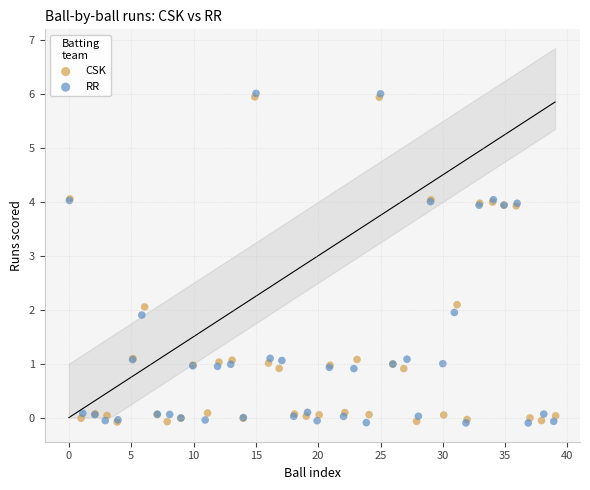

What are all the series names shown in the legend?

CSK, RR